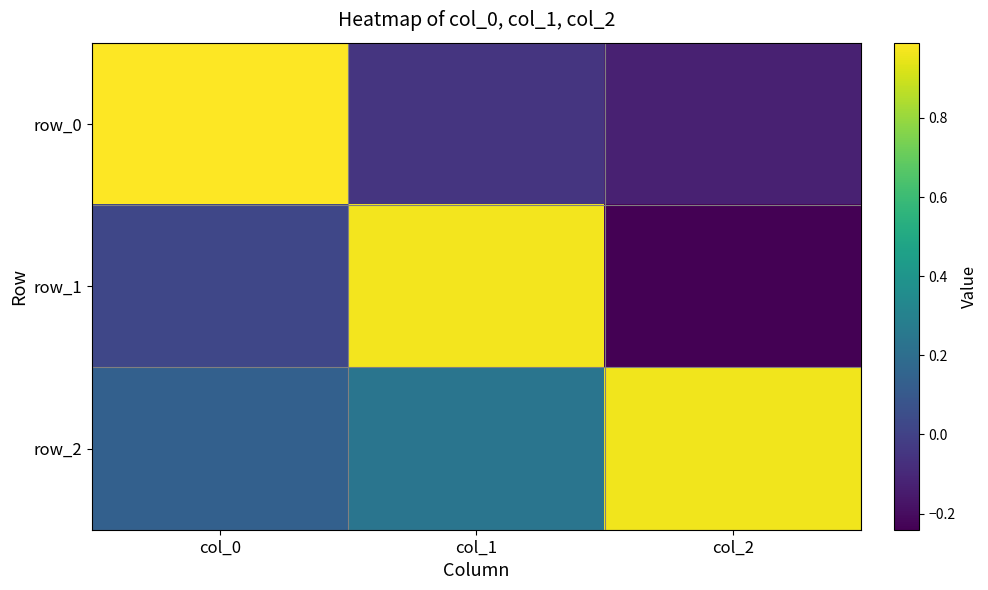

True or false: row_2 has a value of 0.2 at col_0.

False